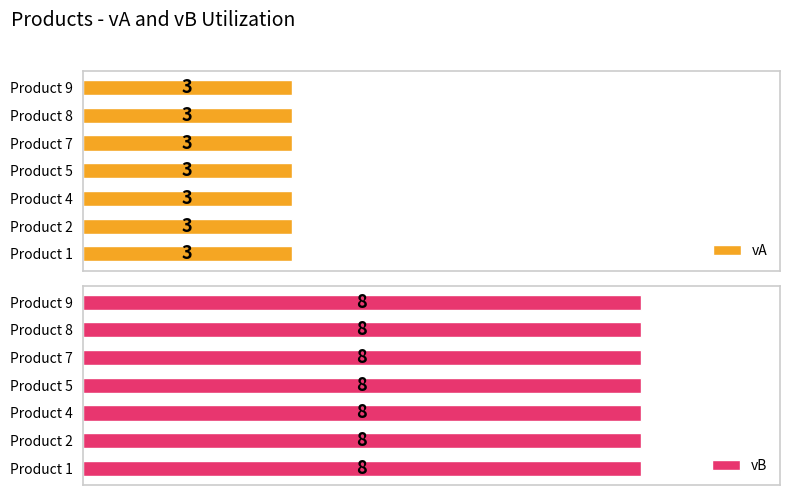

Is it true that vB equals 11 at 3?

False